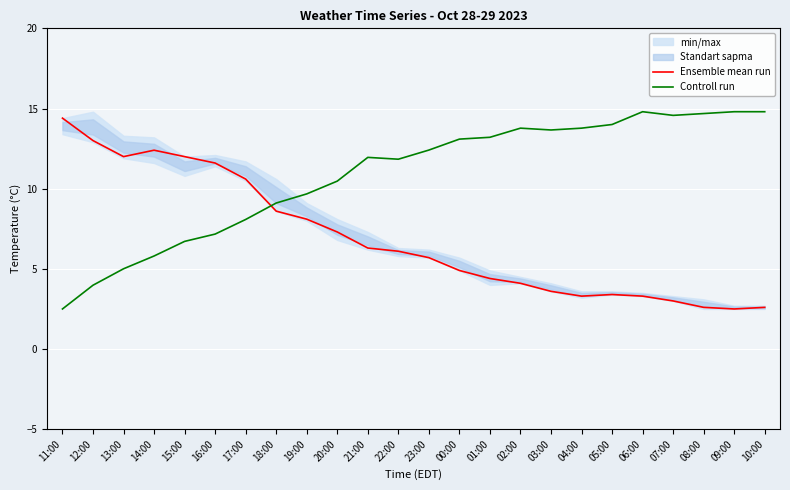

How many categories are shown in the chart?

24